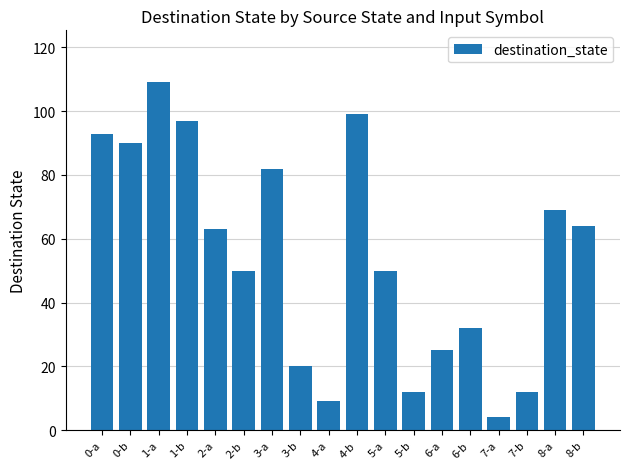

Reading left to right, list all the values displayed in this chart.

0-a=93	0-b=90	1-a=109	1-b=97	2-a=63	2-b=50	3-a=82	3-b=20	4-a=9	4-b=99	5-a=50	5-b=12	6-a=25	6-b=32	7-a=4	7-b=12	8-a=69	8-b=64